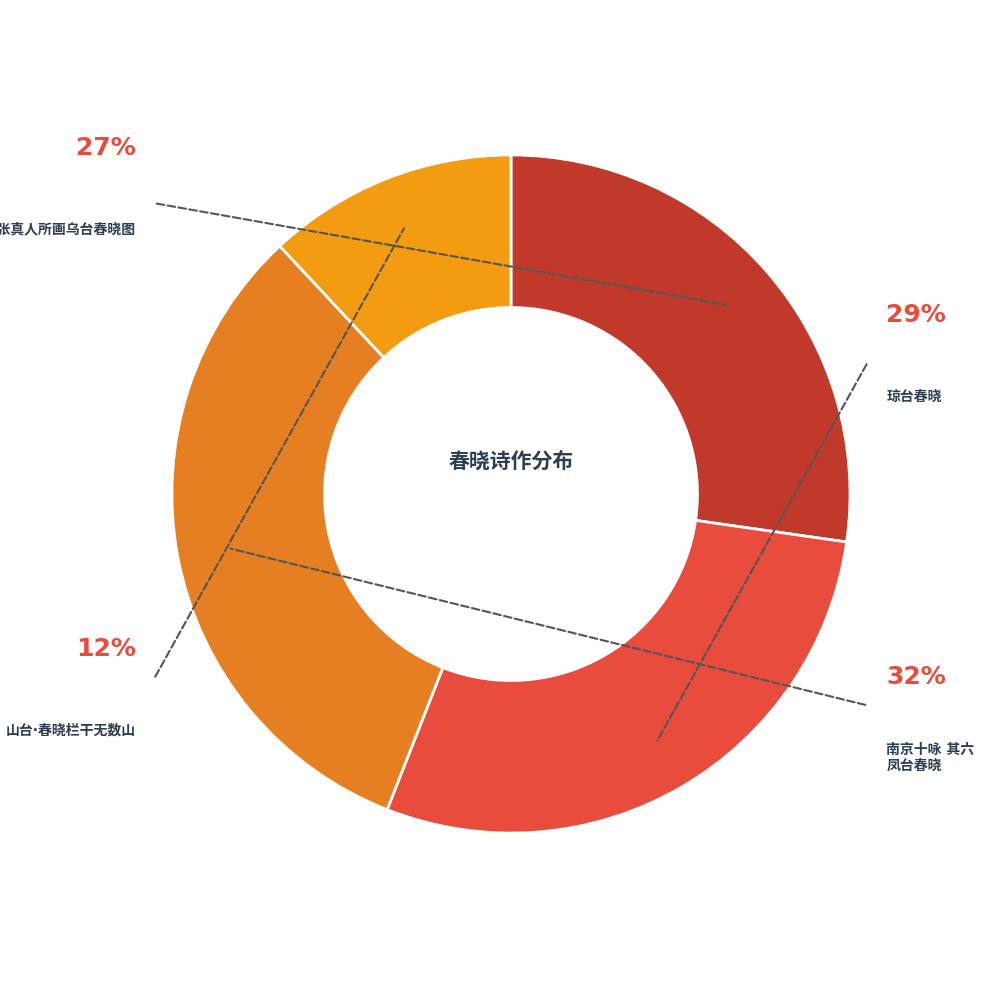

To the nearest percent, what is the combined percentage of 山台·春晓栏干无数山 and 为项御史题张真人所画乌台春晓图?

39%